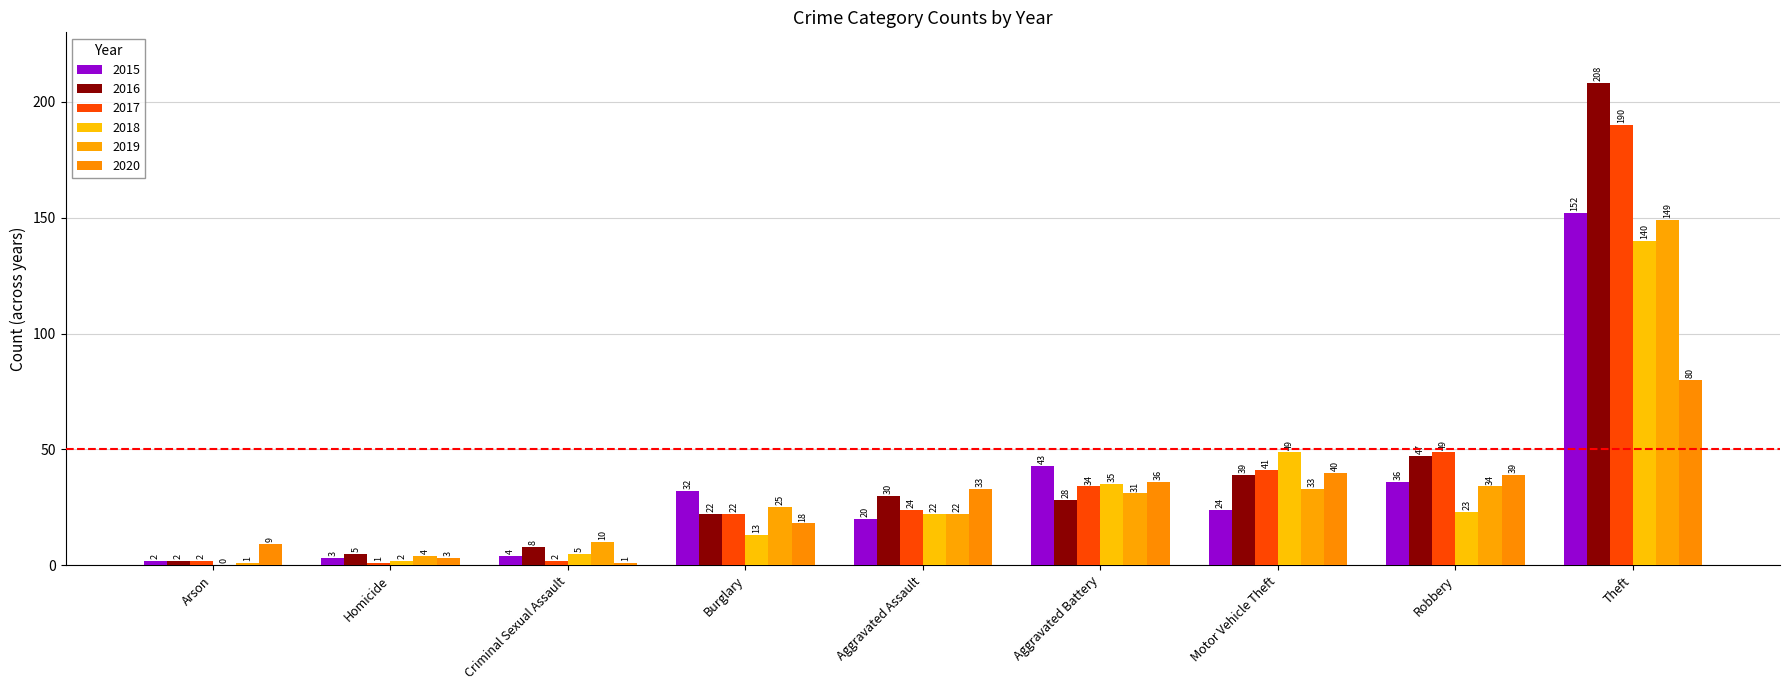

Is it true that 2015 equals 152 at Theft?

True